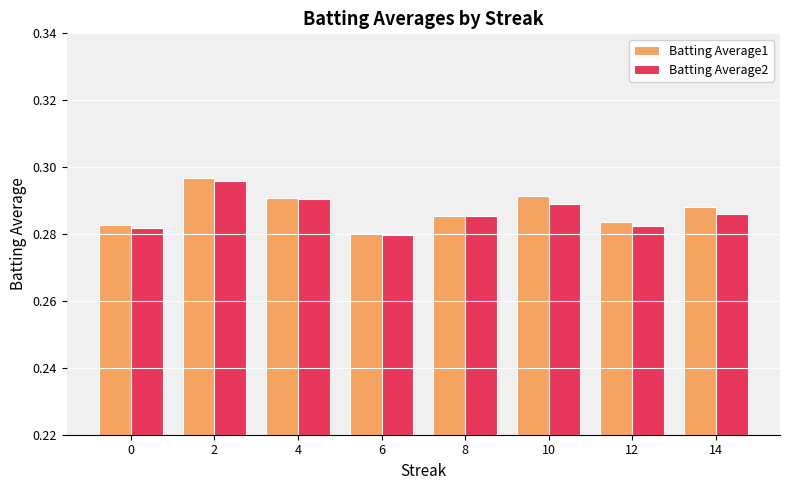

Between 6 and 8, which series saw the biggest shift?

Batting Average2